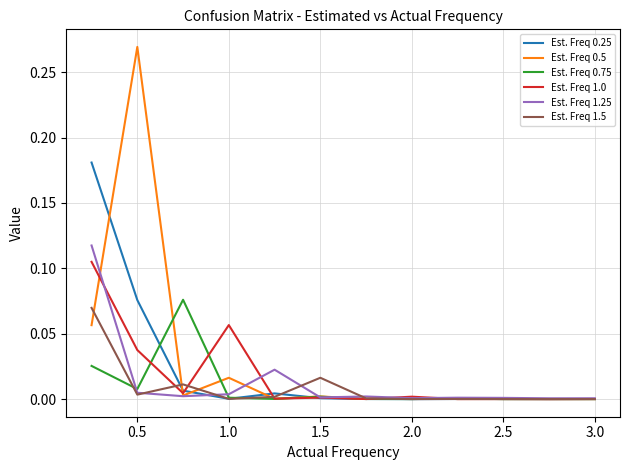

The value of Est. Freq 1.0 at 1.5 is 0.0. True or false?

True